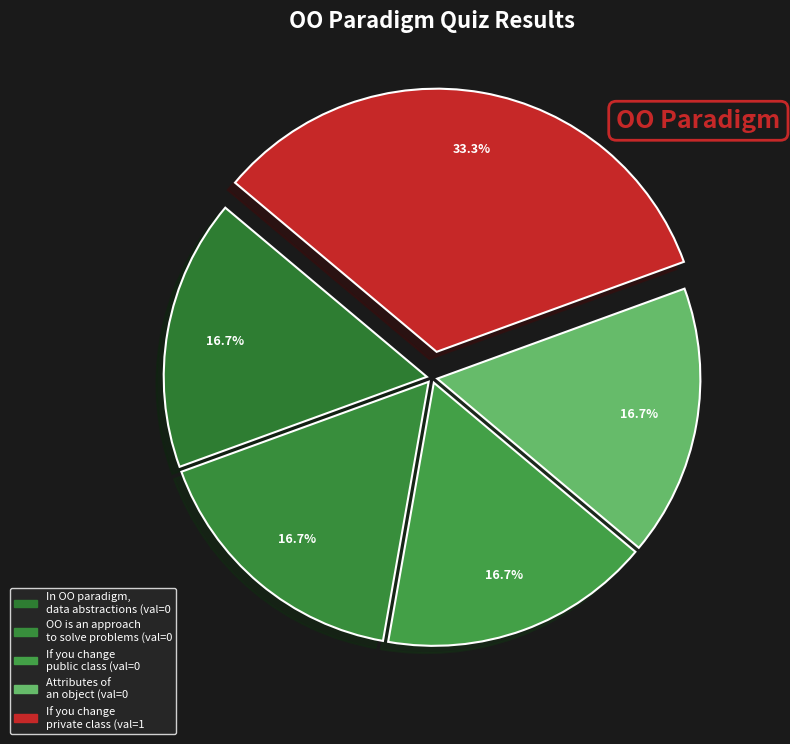

Count the number of slices in the pie.

5